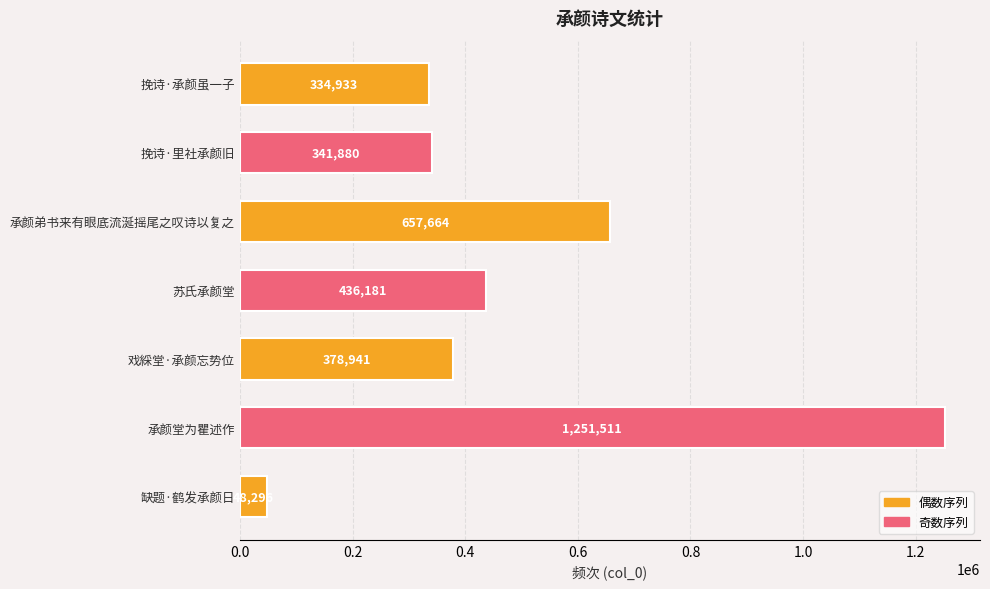

List the labels in order of value, largest first.

承颜堂为瞿述作, 承颜弟书来有眼底流涎摇尾之叹诗以复之, 苏氏承颜堂, 戏綵堂·承颜忘势位, 挽诗·里社承颜旧, 挽诗·承颜虽一子, 缺题·鹤发承颜日